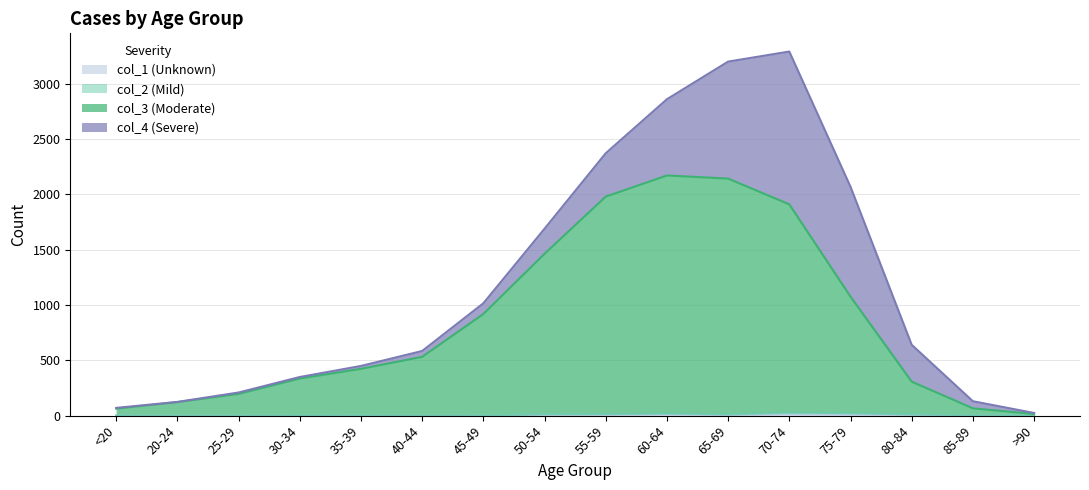

At how many categories does at least one series exceed 2076?

2